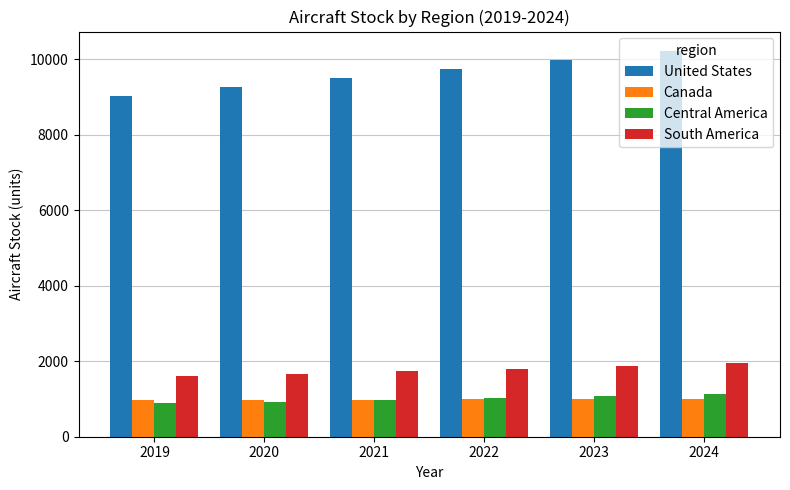

Is the value of United States at 2022 greater than the value of Central America at 2023?

Yes